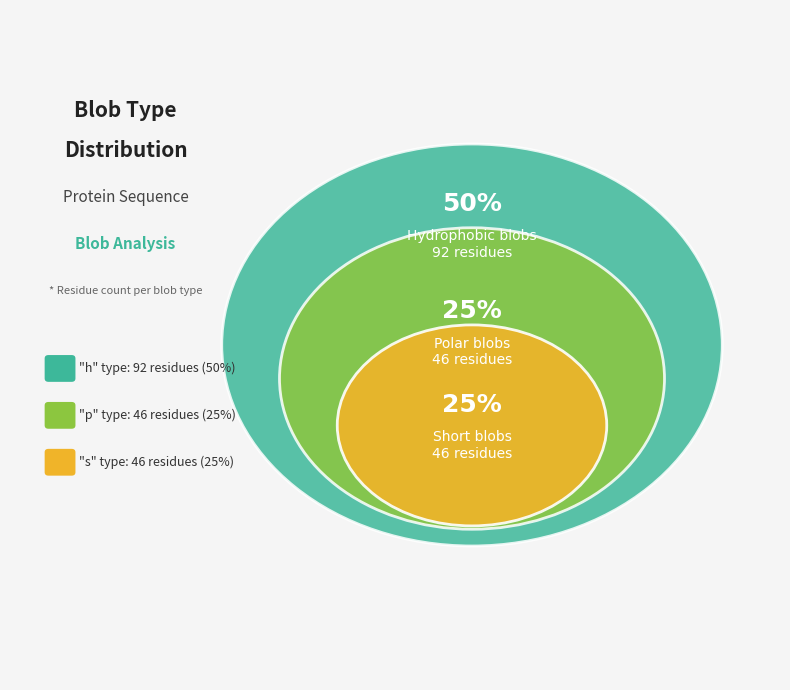

Count the number of slices in the pie.

3